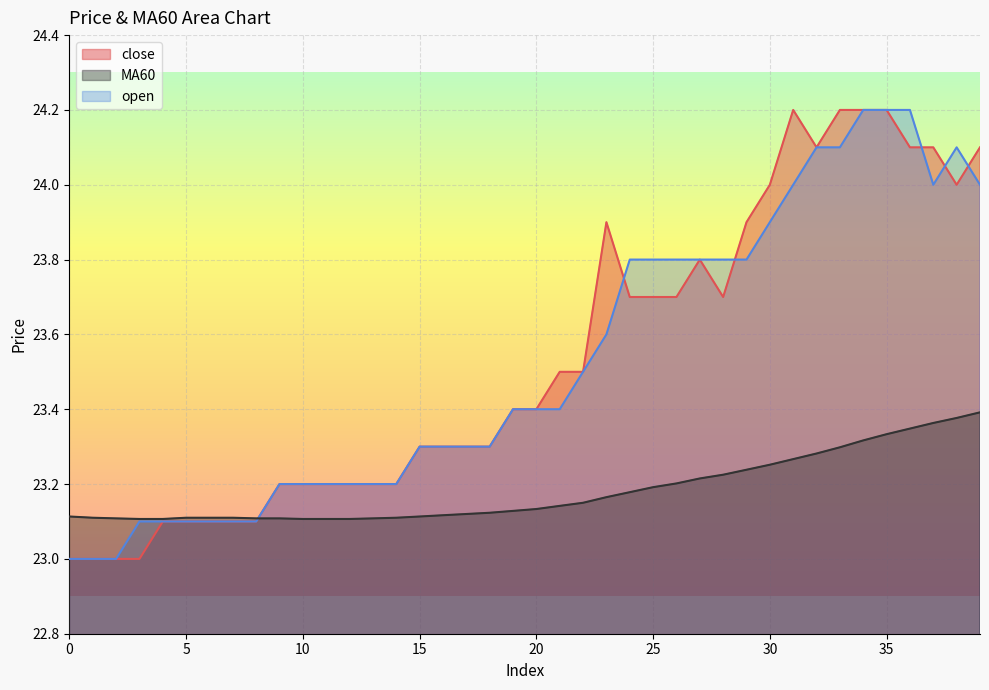

Where do close and MA60 first cross each other?

8 and 9